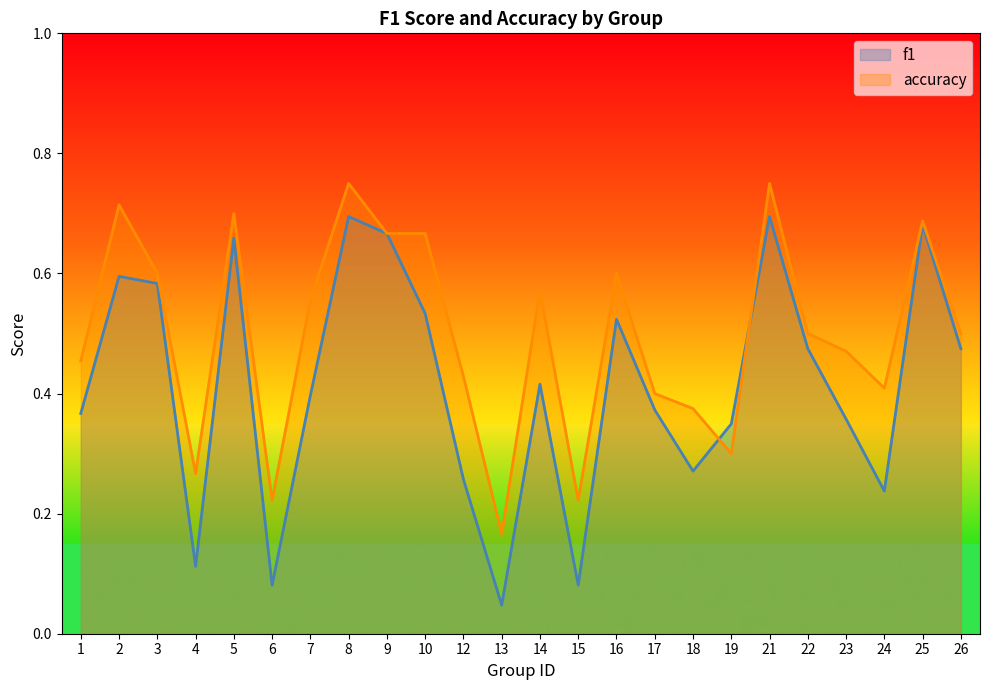

Read the accuracy value at 12.

0.4